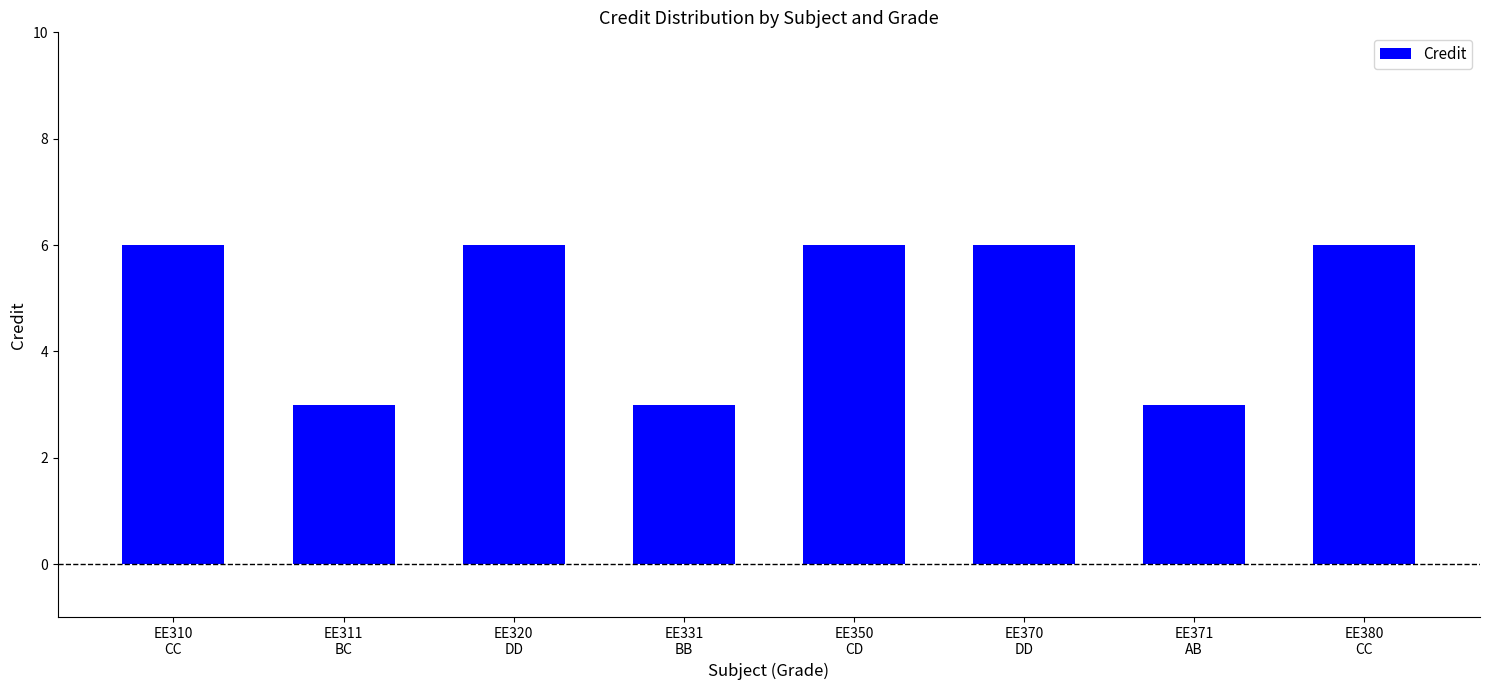

Does the chart contain any negative values?

No